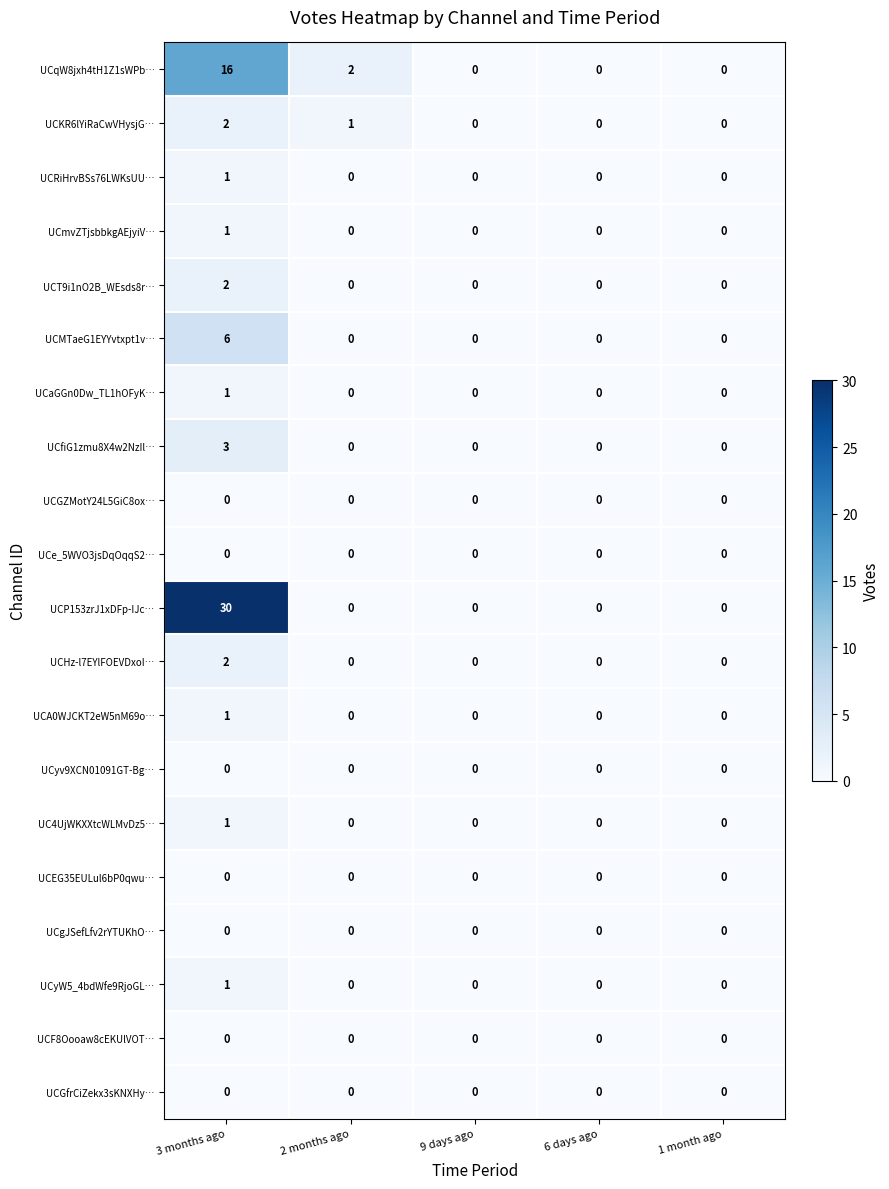

What is the average value of the UCP153zrJ1xDFp-IJc… series?

6